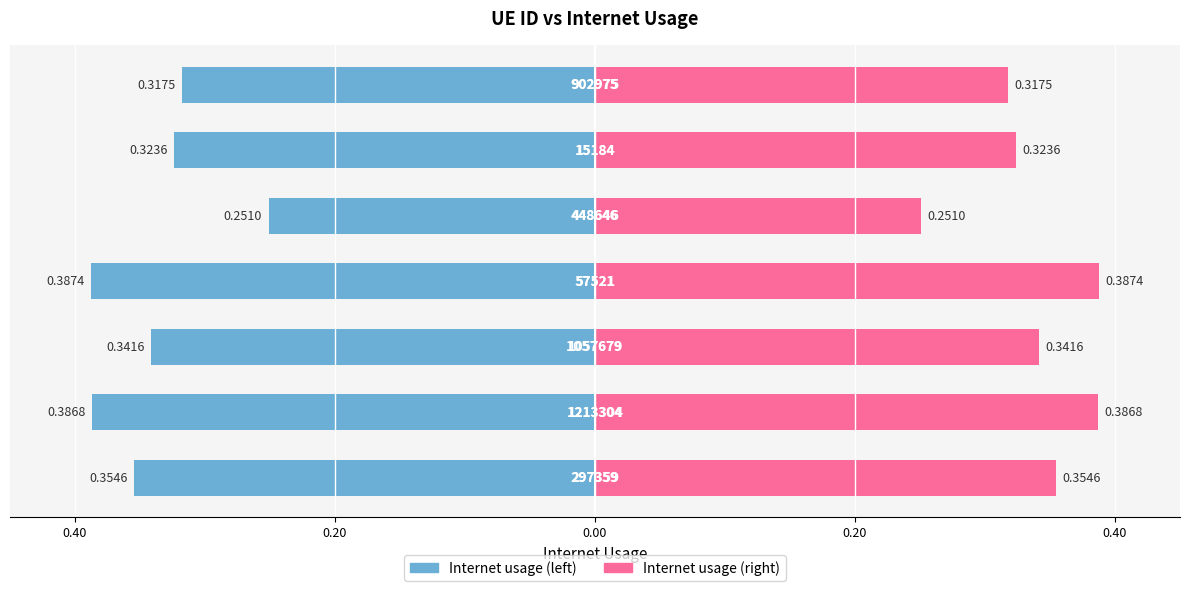

The value of Internet usage at 0.00 is -0.3. True or false?

True